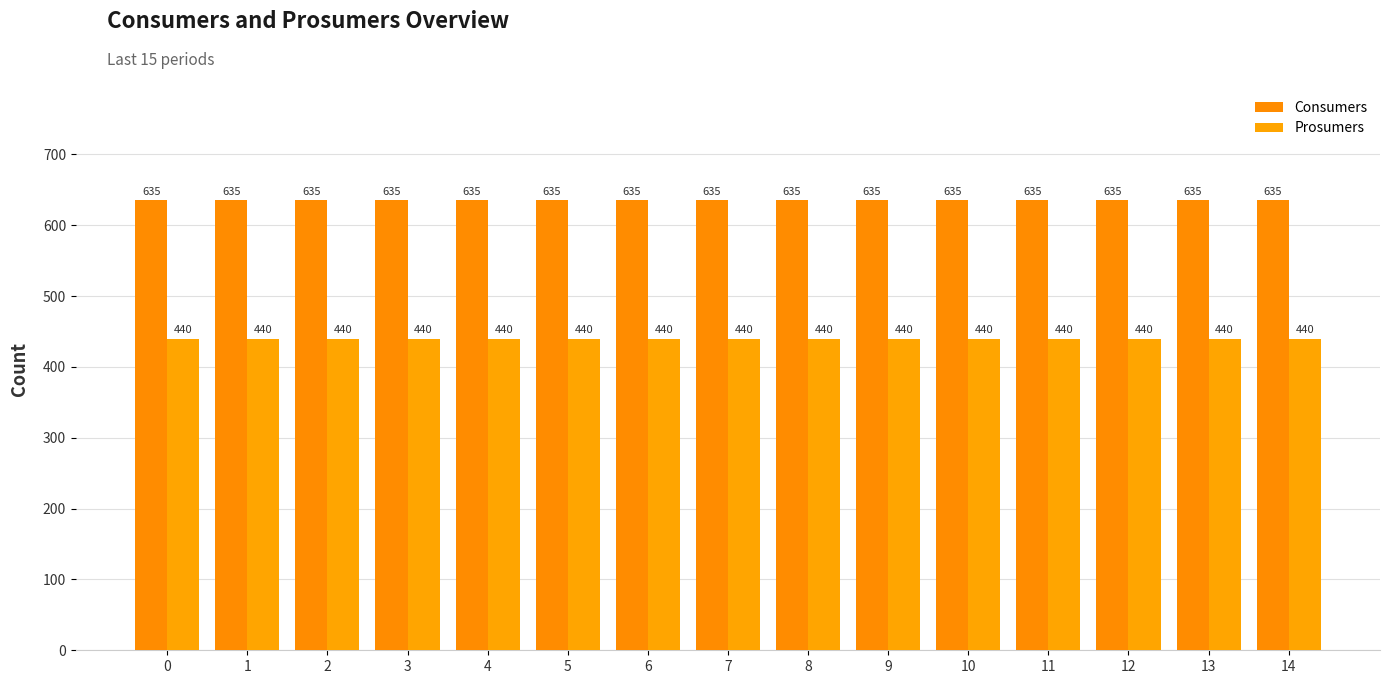

At 6, list the series in order from largest to smallest.

Consumers, Prosumers